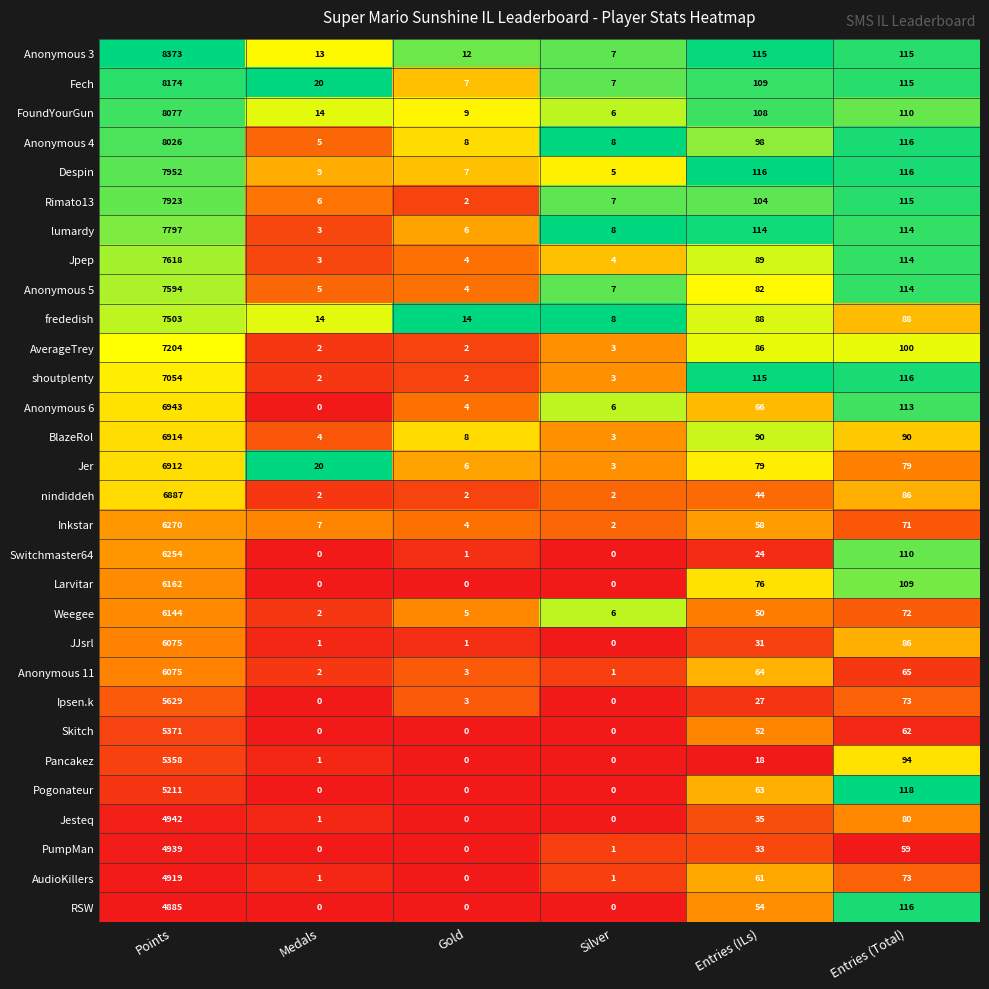

Rank the categories by Inkstar value from highest to lowest.

Points, Entries (Total), Entries (ILs), Medals, Gold, Silver